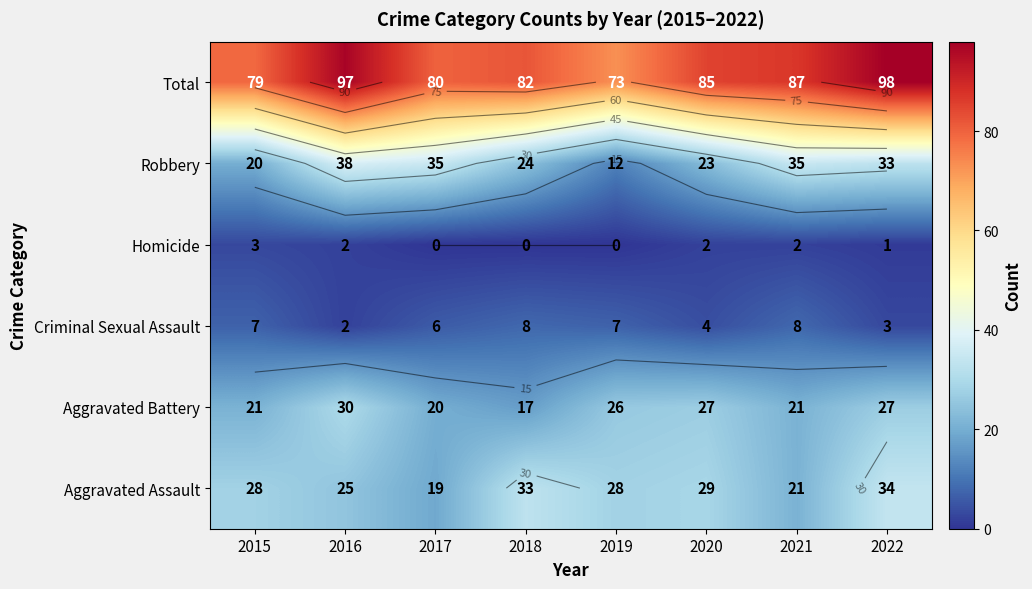

How many values in the Aggravated Assault series are below 28?

3